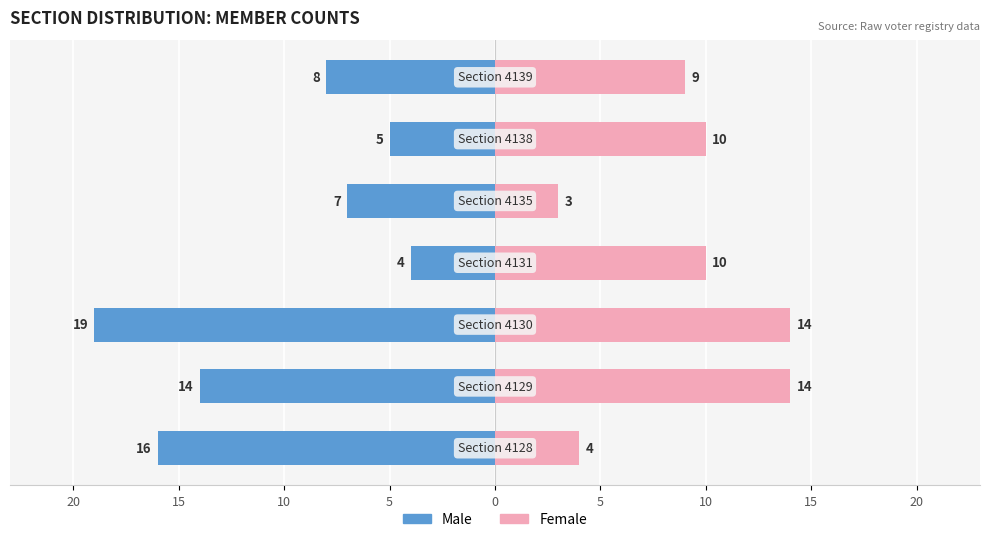

How many bars are there in total?

14